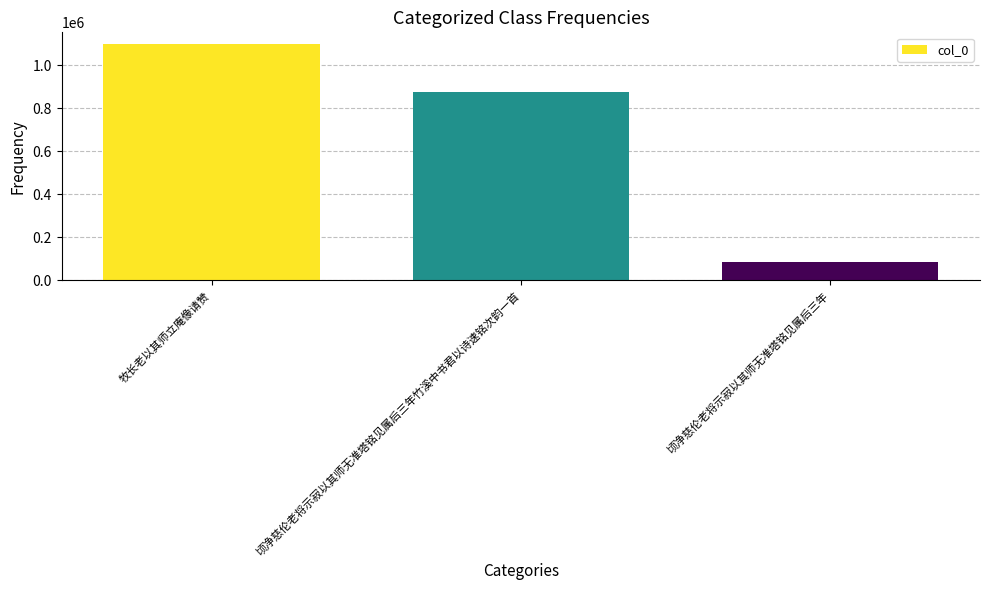

True or false: the data shows 87387 at 顷净慈伦老将示寂以其师无准塔铭见属后三年.

True